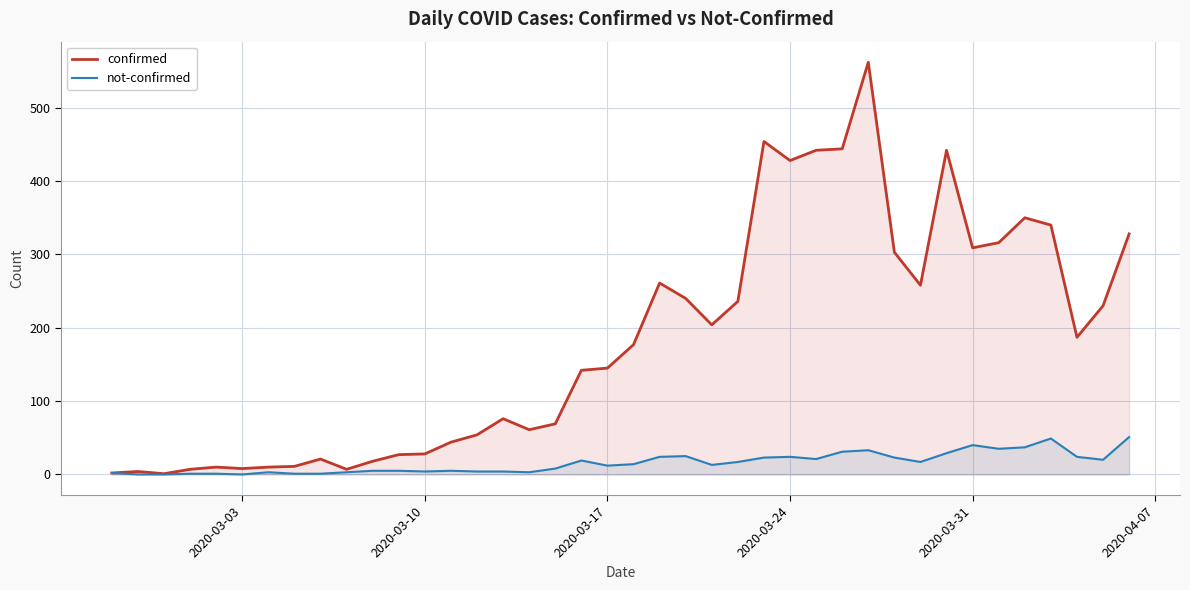

Rank the series by their average value, from lowest to highest.

not-confirmed, confirmed